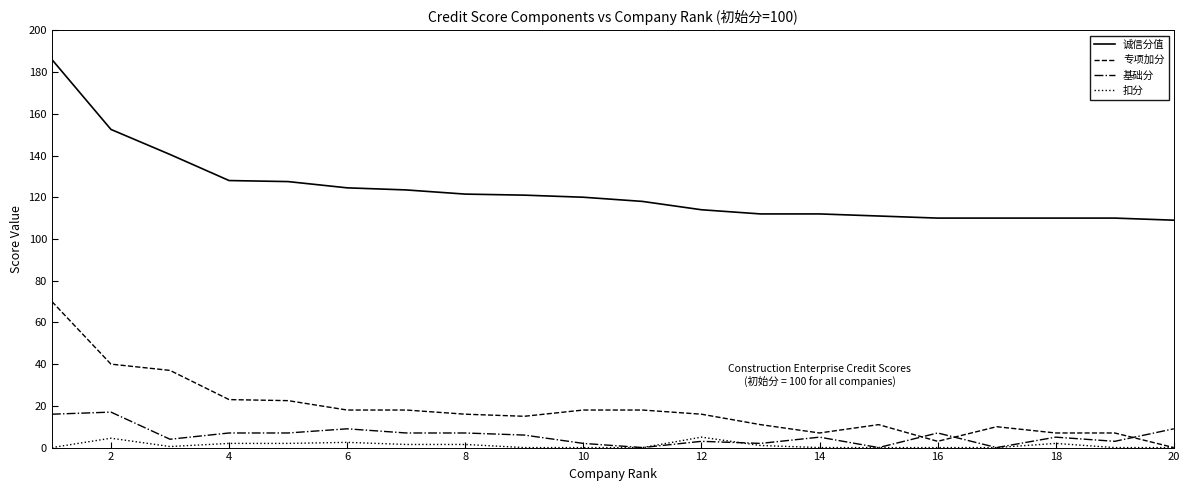

List the series in order of their peak value, highest first.

诚信分值, 专项加分, 基础分, 扣分